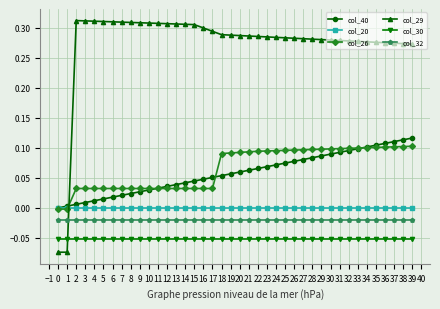

How many lines are shown in the chart?

6